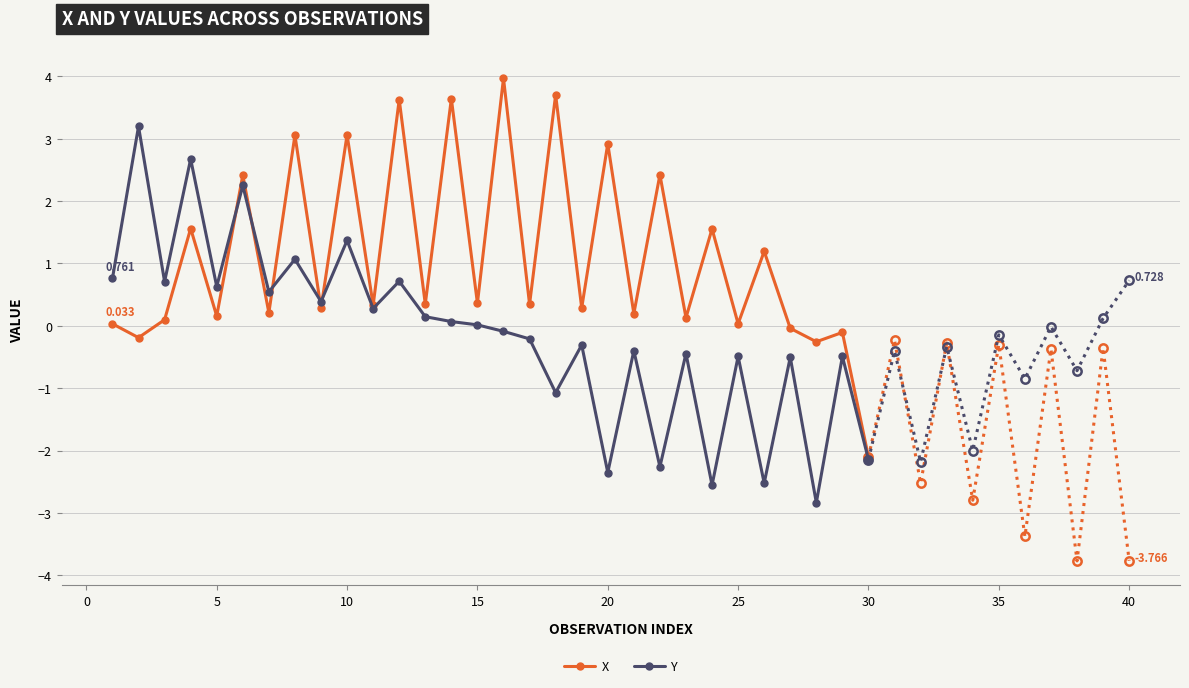

True or false: X has more than 2 points higher than both neighbors.

True